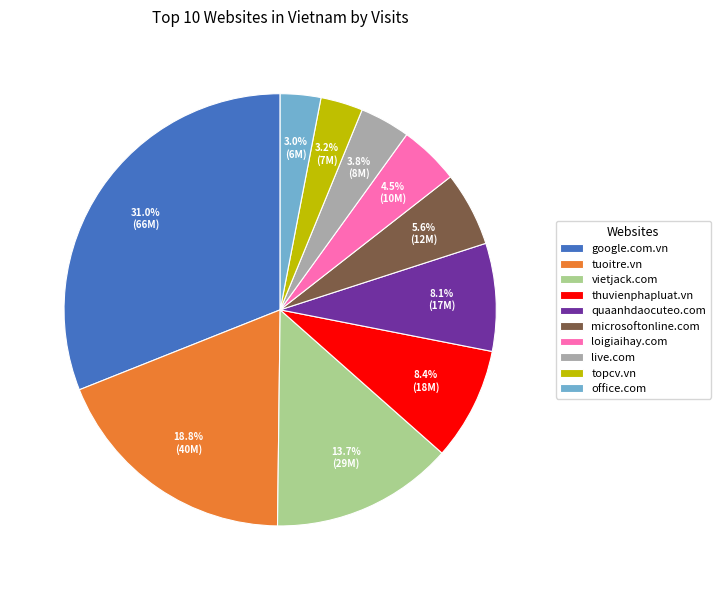

What is the total percentage of thuvienphapluat.vn and vietjack.com?

22.1%